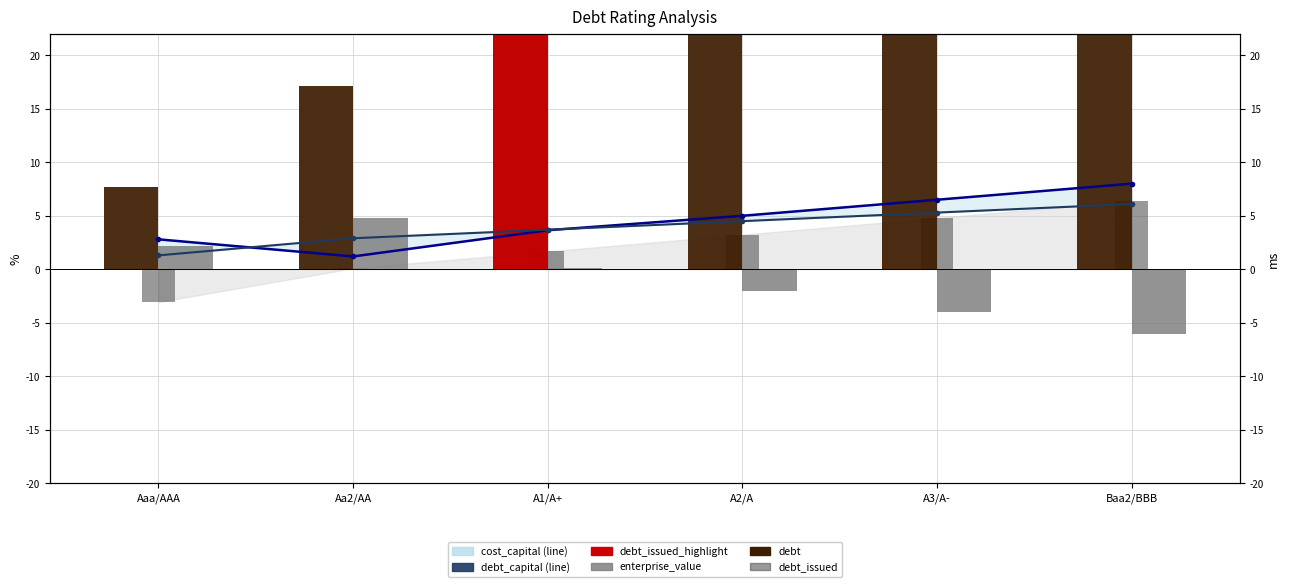

What is the average value of the enterprise_value series?

-0.8